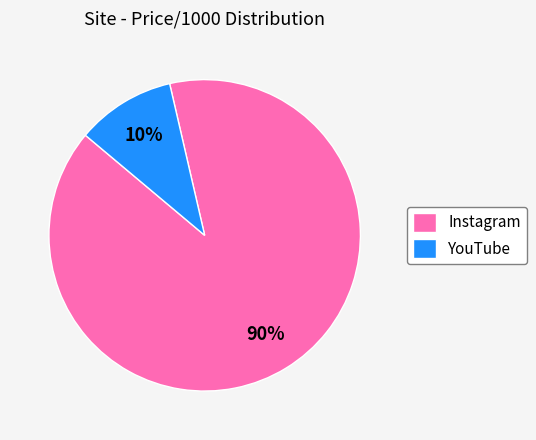

Do YouTube and Instagram together represent more than half of the pie?

Yes